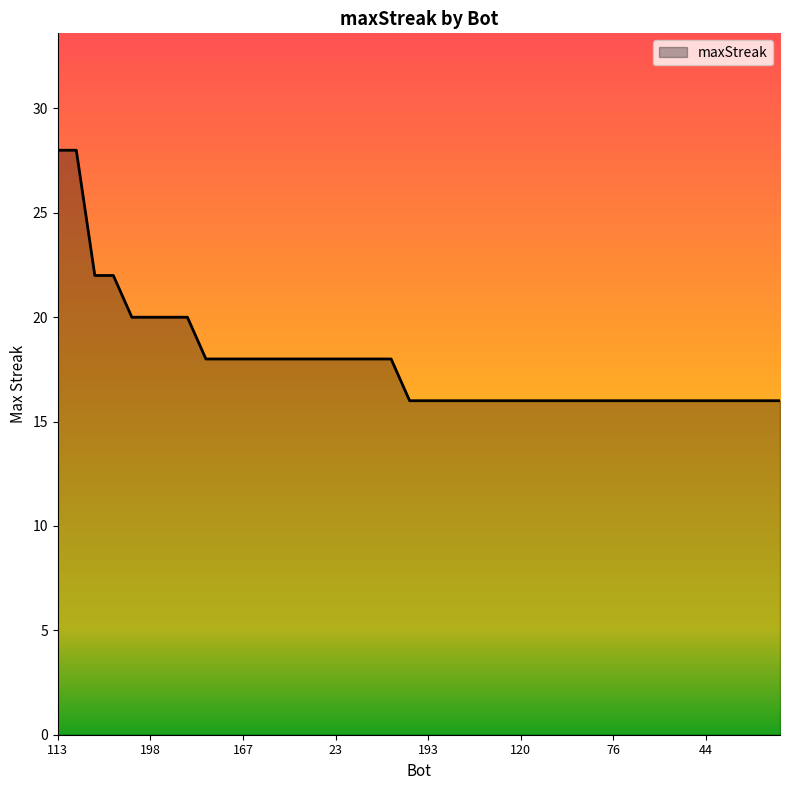

What is the smallest value displayed?

16